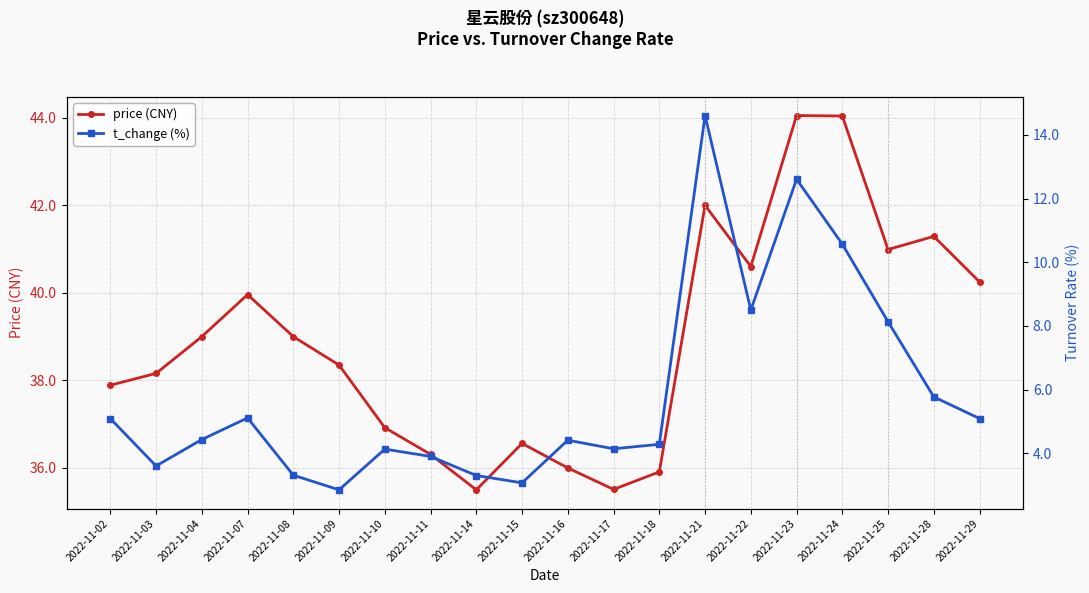

What is the difference between the maximum and minimum values in the t_change (%) series?

11.8